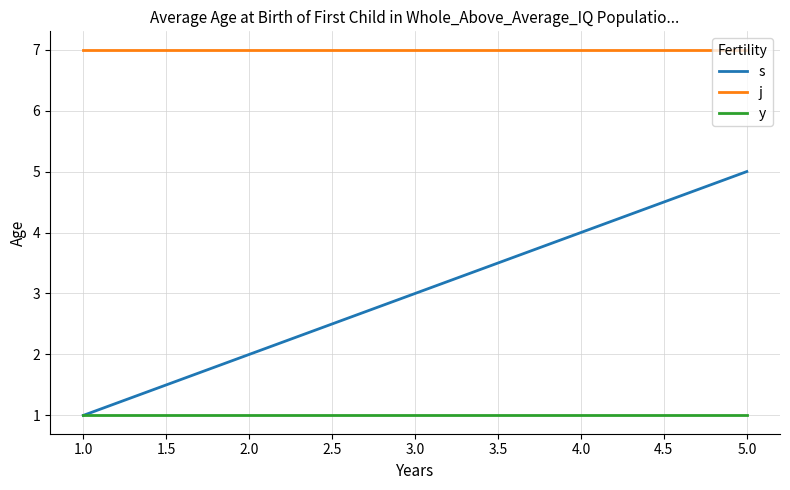

True or false: j and y cross at least once.

False